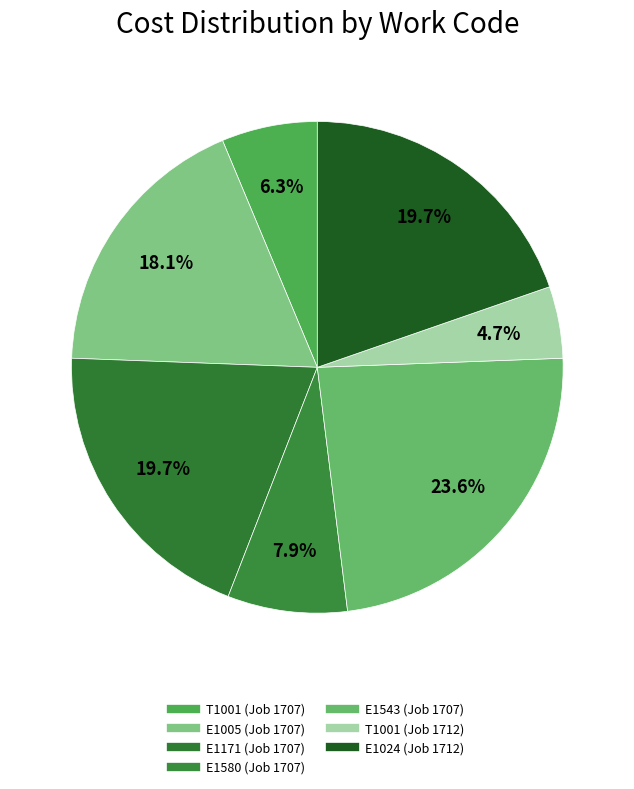

Count the number of slices in the pie.

7